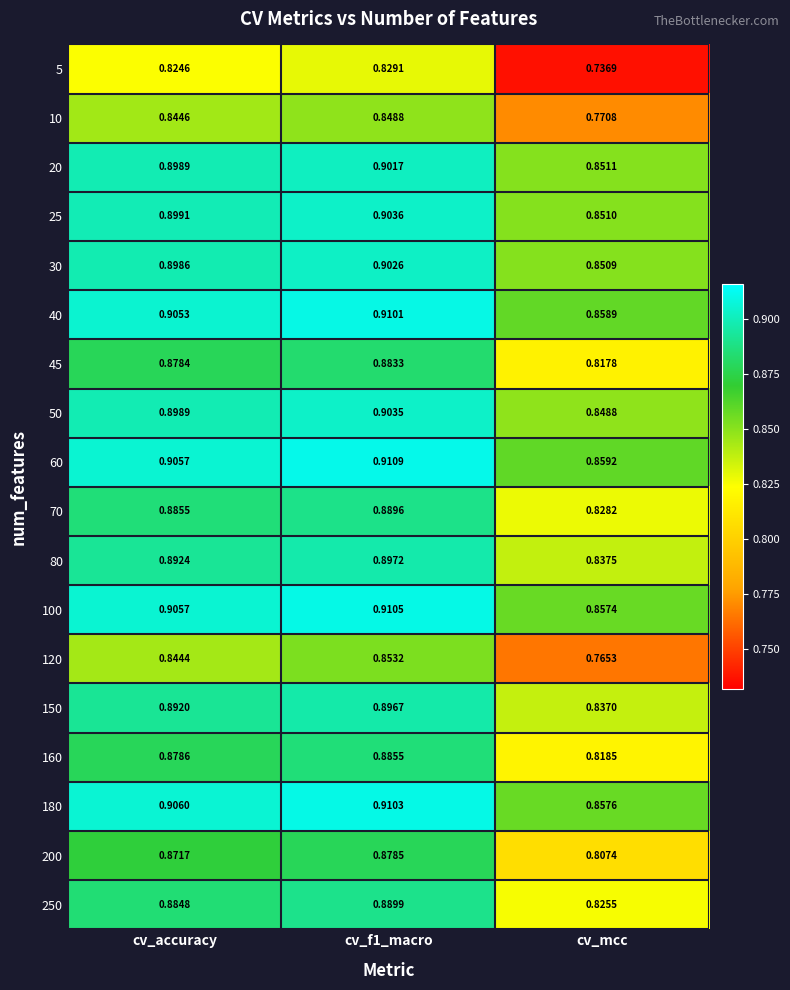

Which label corresponds to the smallest value in the chart?

cv_mcc